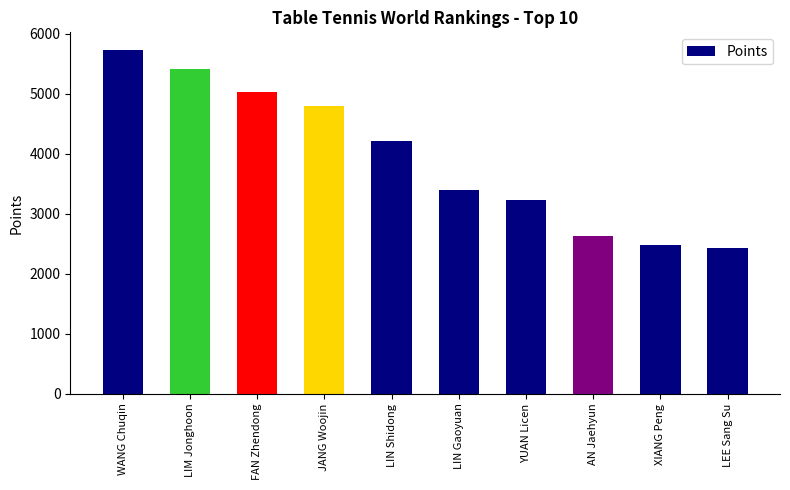

Reading left to right, transcribe all the data shown in this chart.

WANG Chuqin=5739	LIM Jonghoon=5420	FAN Zhendong=5025	JANG Woojin=4790	LIN Shidong=4220	LIN Gaoyuan=3390	YUAN Licen=3234	AN Jaehyun=2630	XIANG Peng=2483	LEE Sang Su=2430